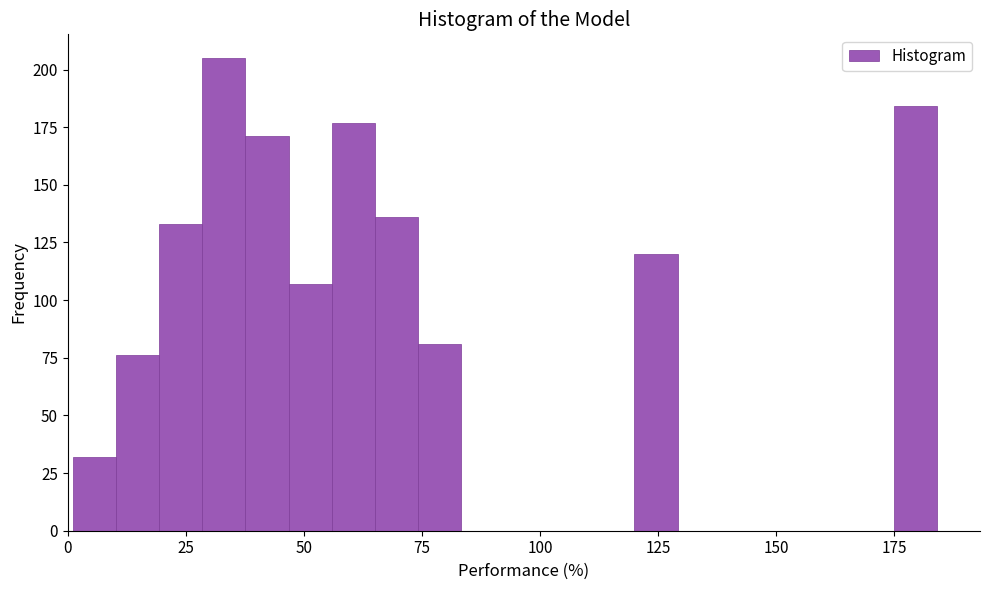

Read against the x-axis, roughly where is the centre of the tallest bar?

35